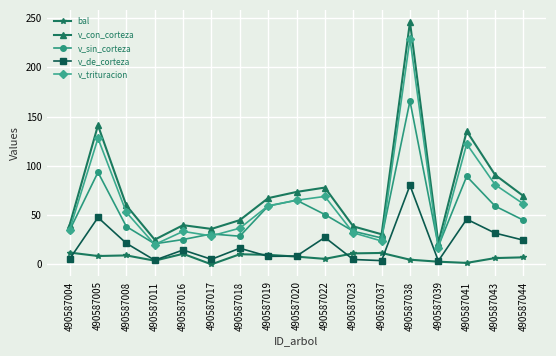

How many lines are shown in the chart?

5